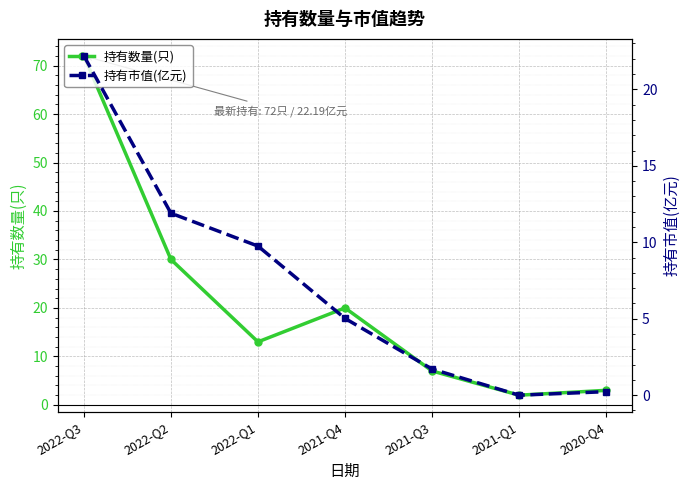

How many interior local peaks does the 持有数量(只) series have?

1